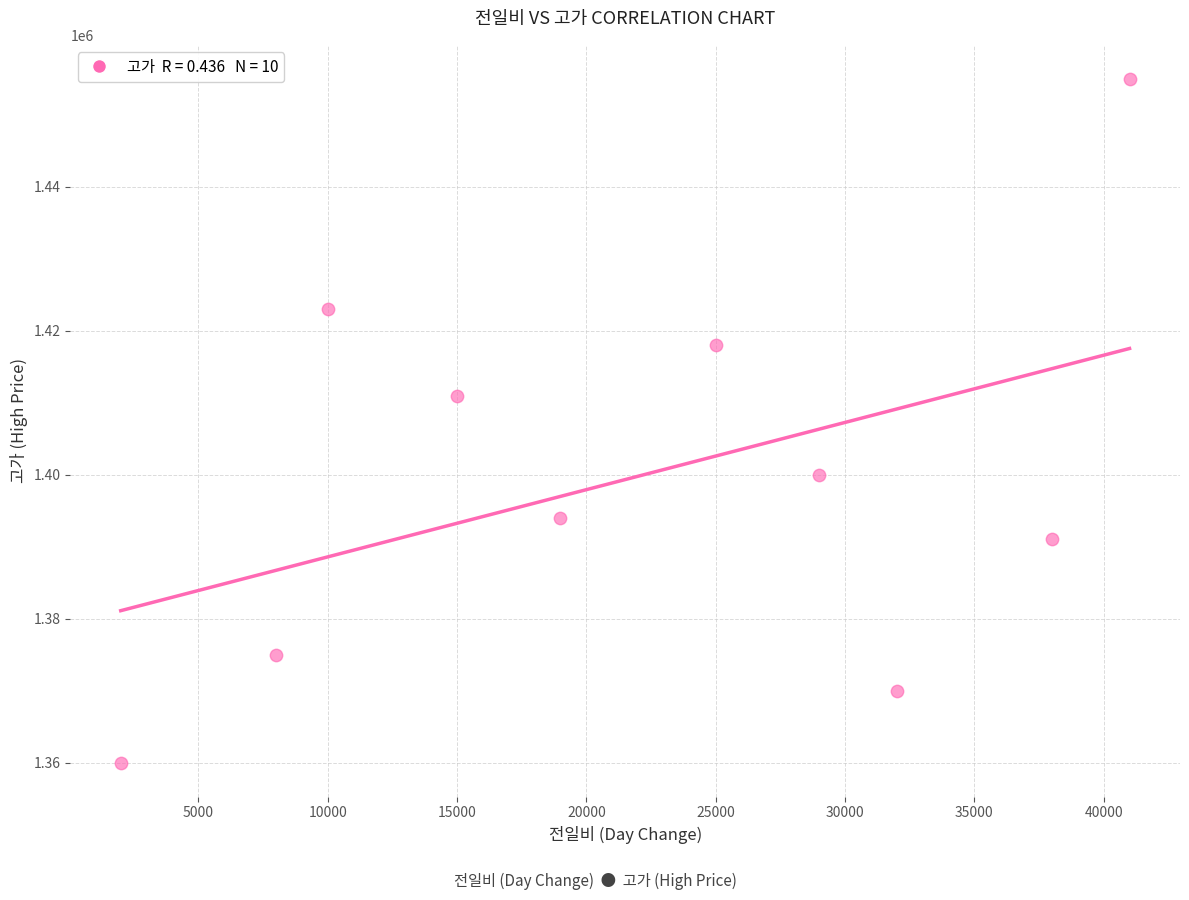

What is the average X value?

21900